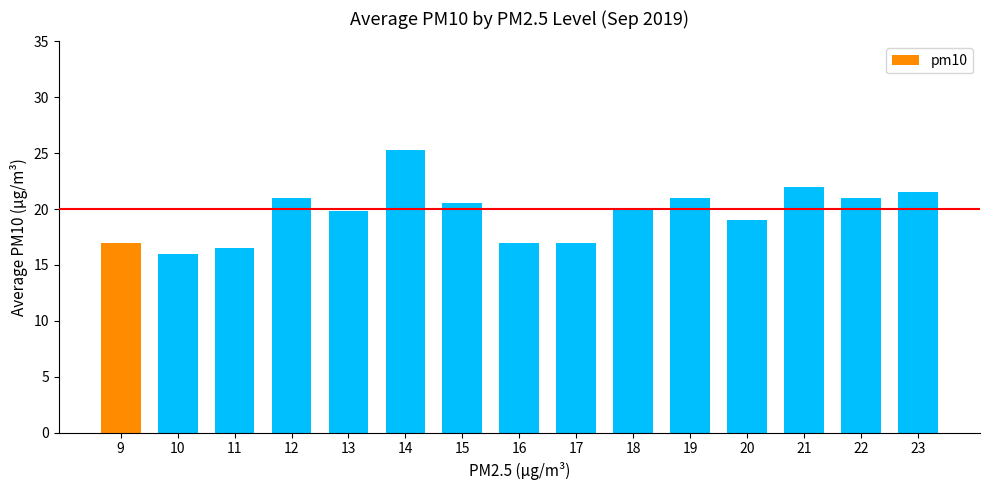

Does the chart contain stacked bars?

No